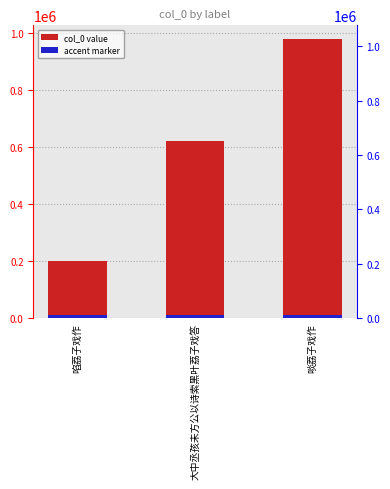

What position from the right is 大中丞孩未方公以诗索黑叶荔子戏答?

2